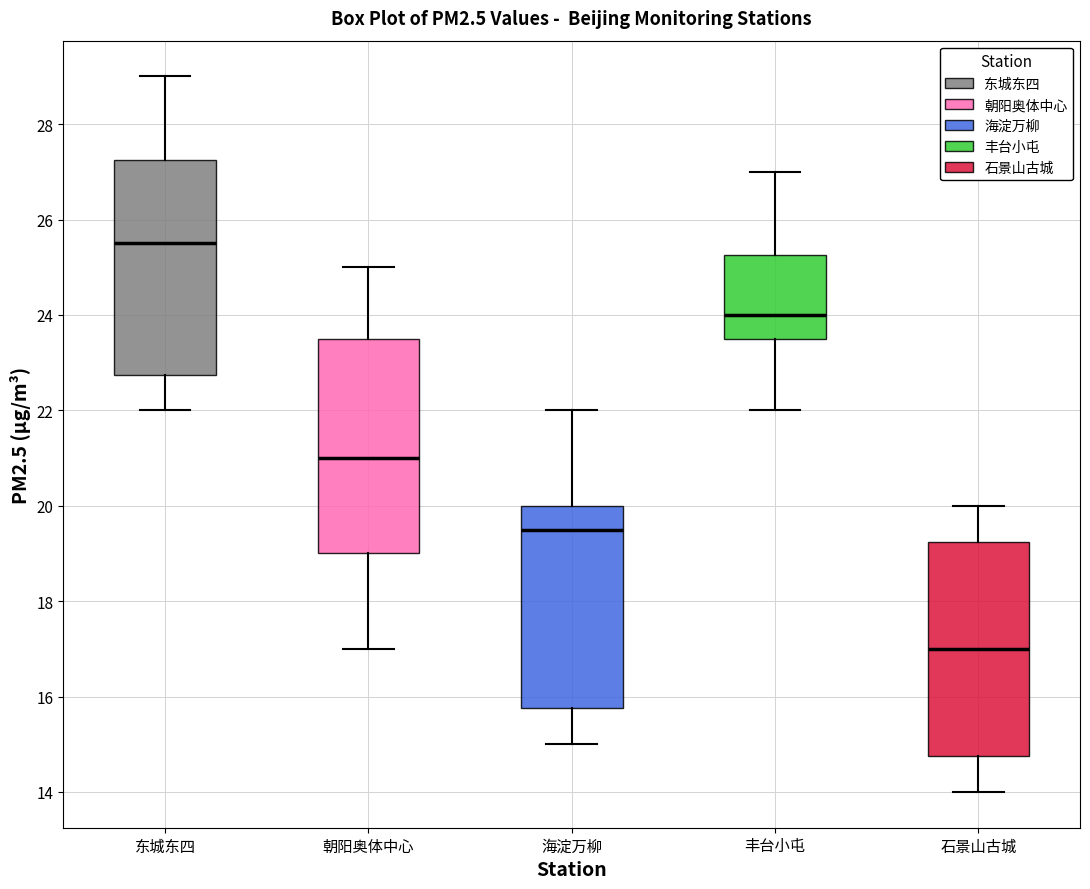

Reading left to right, read every box against the y-axis: the position of its median line, the range the box covers, and the ends of its whiskers. The values are not printed on the chart, so give them approximately, as read against the axis.

东城东四: median 25.6, box 22.8 to 27.2, whiskers 22.0 to 29.0
朝阳奥体中心: median 21.0, box 19.0 to 23.6, whiskers 17.0 to 25.0
海淀万柳: median 19.6, box 15.8 to 20.0, whiskers 15.0 to 22.0
丰台小屯: median 24.0, box 23.6 to 25.2, whiskers 22.0 to 27.0
石景山古城: median 17.0, box 14.8 to 19.2, whiskers 14.0 to 20.0